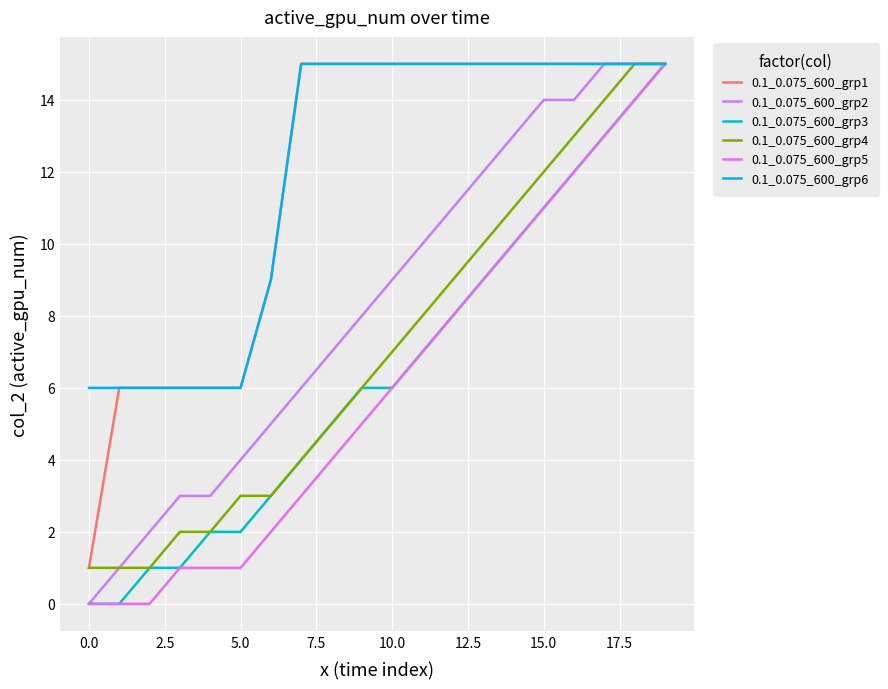

True or false: 0.1_0.075_600_grp4 has more than 1 interior local peaks.

False